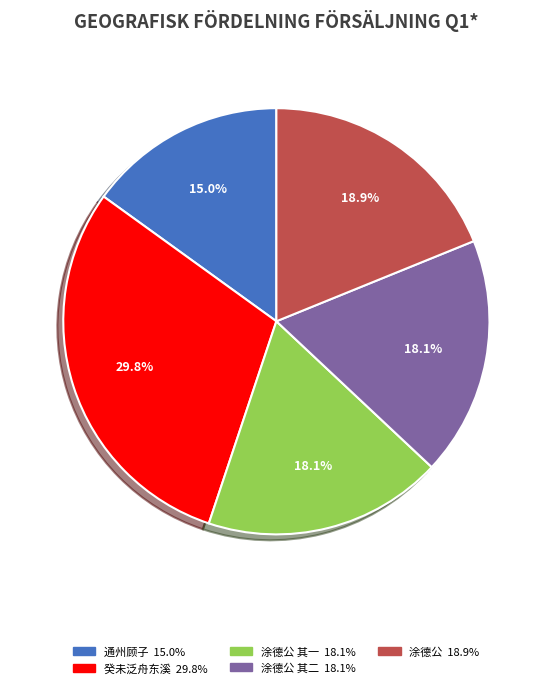

Is there any slice that represents more than half of the pie?

No